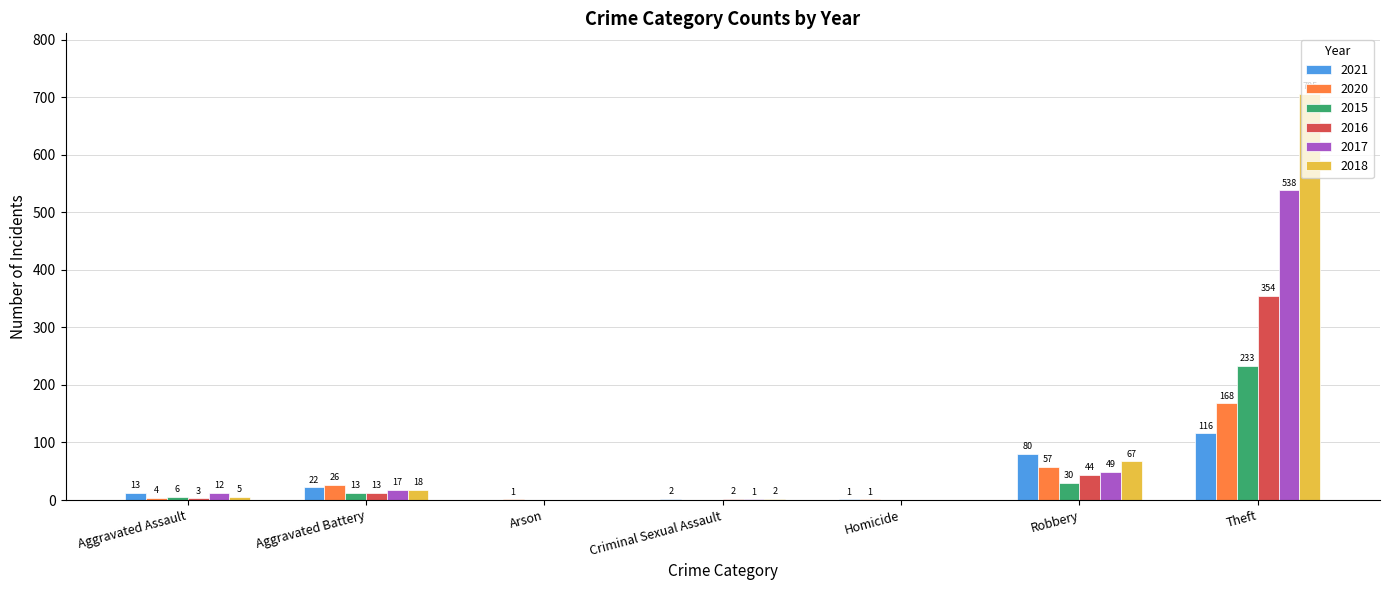

Read the 2016 value at Aggravated Assault.

3